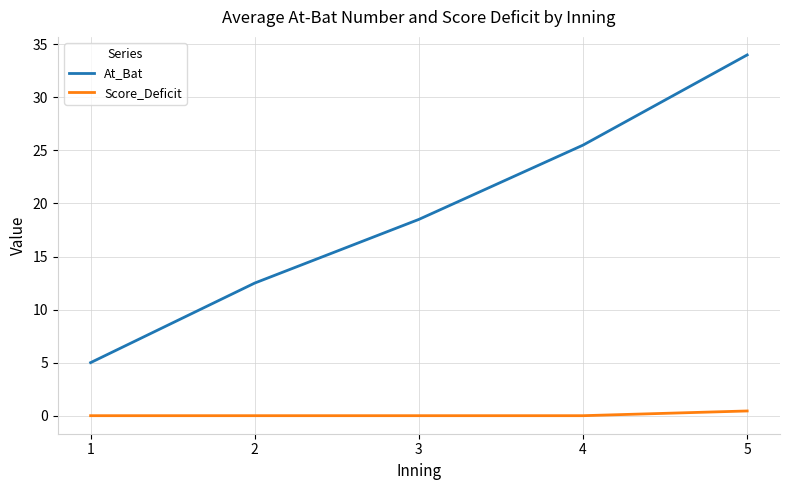

What is the difference between the second highest and second lowest values in the At_Bat series?

13.0